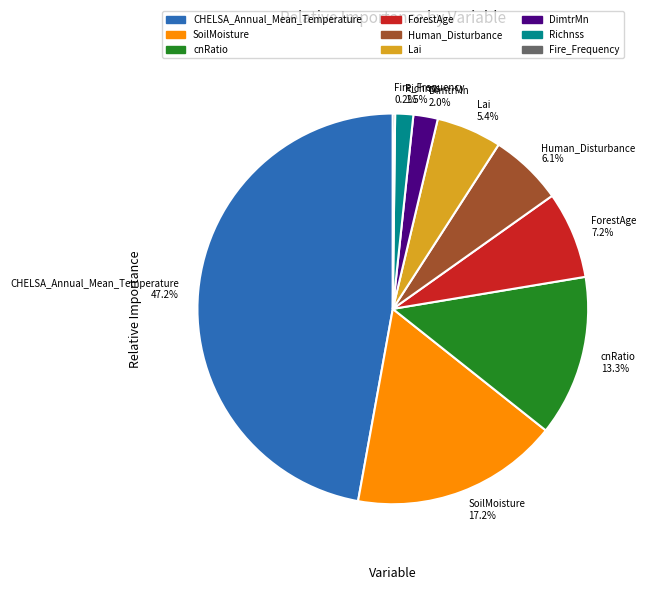

True or false: Lai accounts for 1% of the total.

False